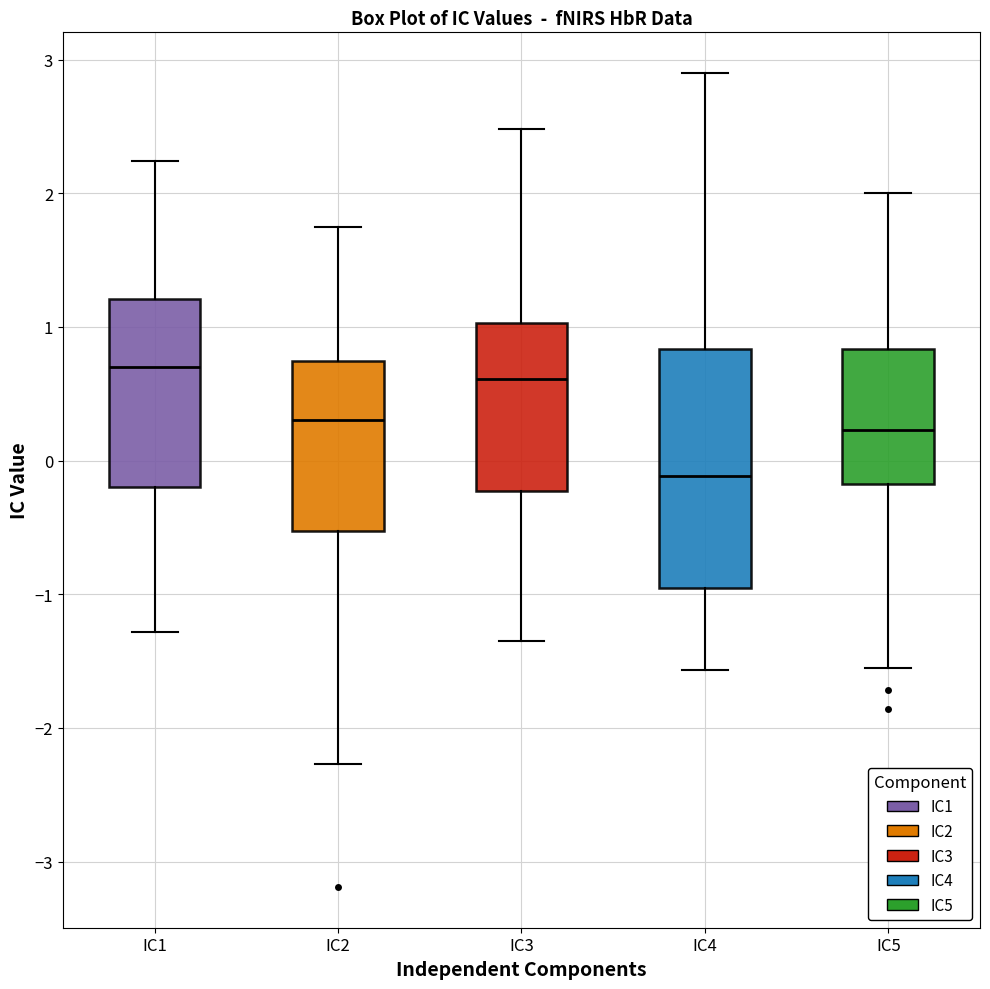

Reading left to right, transcribe this box plot: for each box, give where its median line is, the range the box spans, and where its two whiskers end, as read against the y-axis. The values are not printed on the chart, so give them approximately, as read against the axis.

IC1: median 0.7, box -0.2 to 1.2, whiskers -1.3 to 2.2
IC2: median 0.3, box -0.5 to 0.7, whiskers -2.3 to 1.8
IC3: median 0.6, box -0.2 to 1.0, whiskers -1.3 to 2.5
IC4: median -0.1, box -1.0 to 0.8, whiskers -1.6 to 2.9
IC5: median 0.2, box -0.2 to 0.8, whiskers -1.6 to 2.0